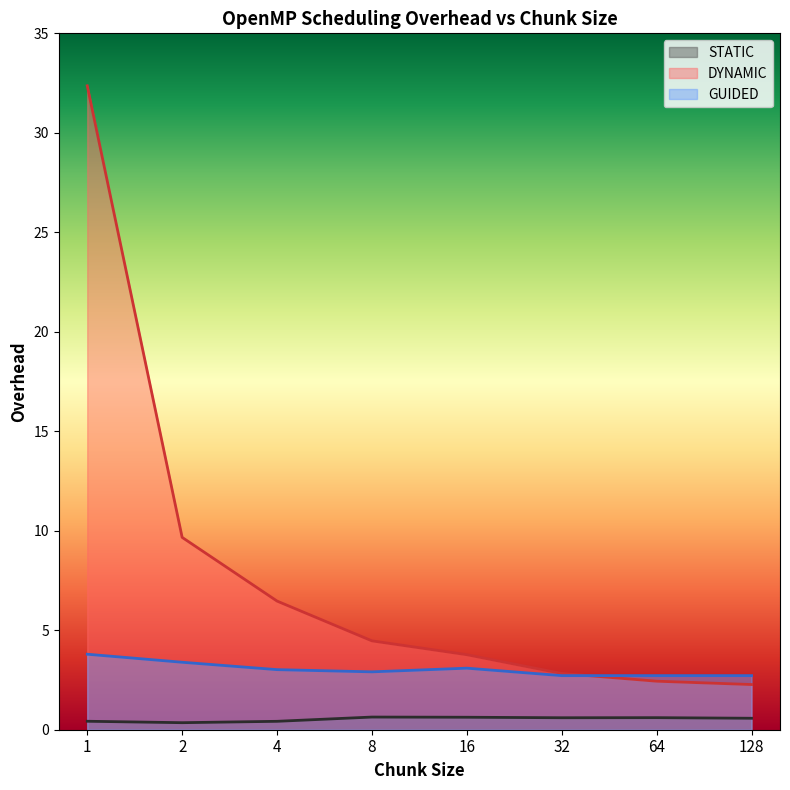

True or false: STATIC and DYNAMIC intersect in this chart.

False